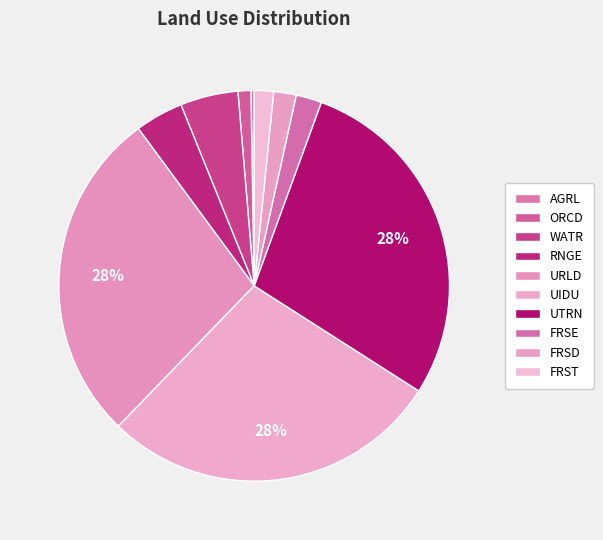

Does FRSE represent more than half of the total?

No